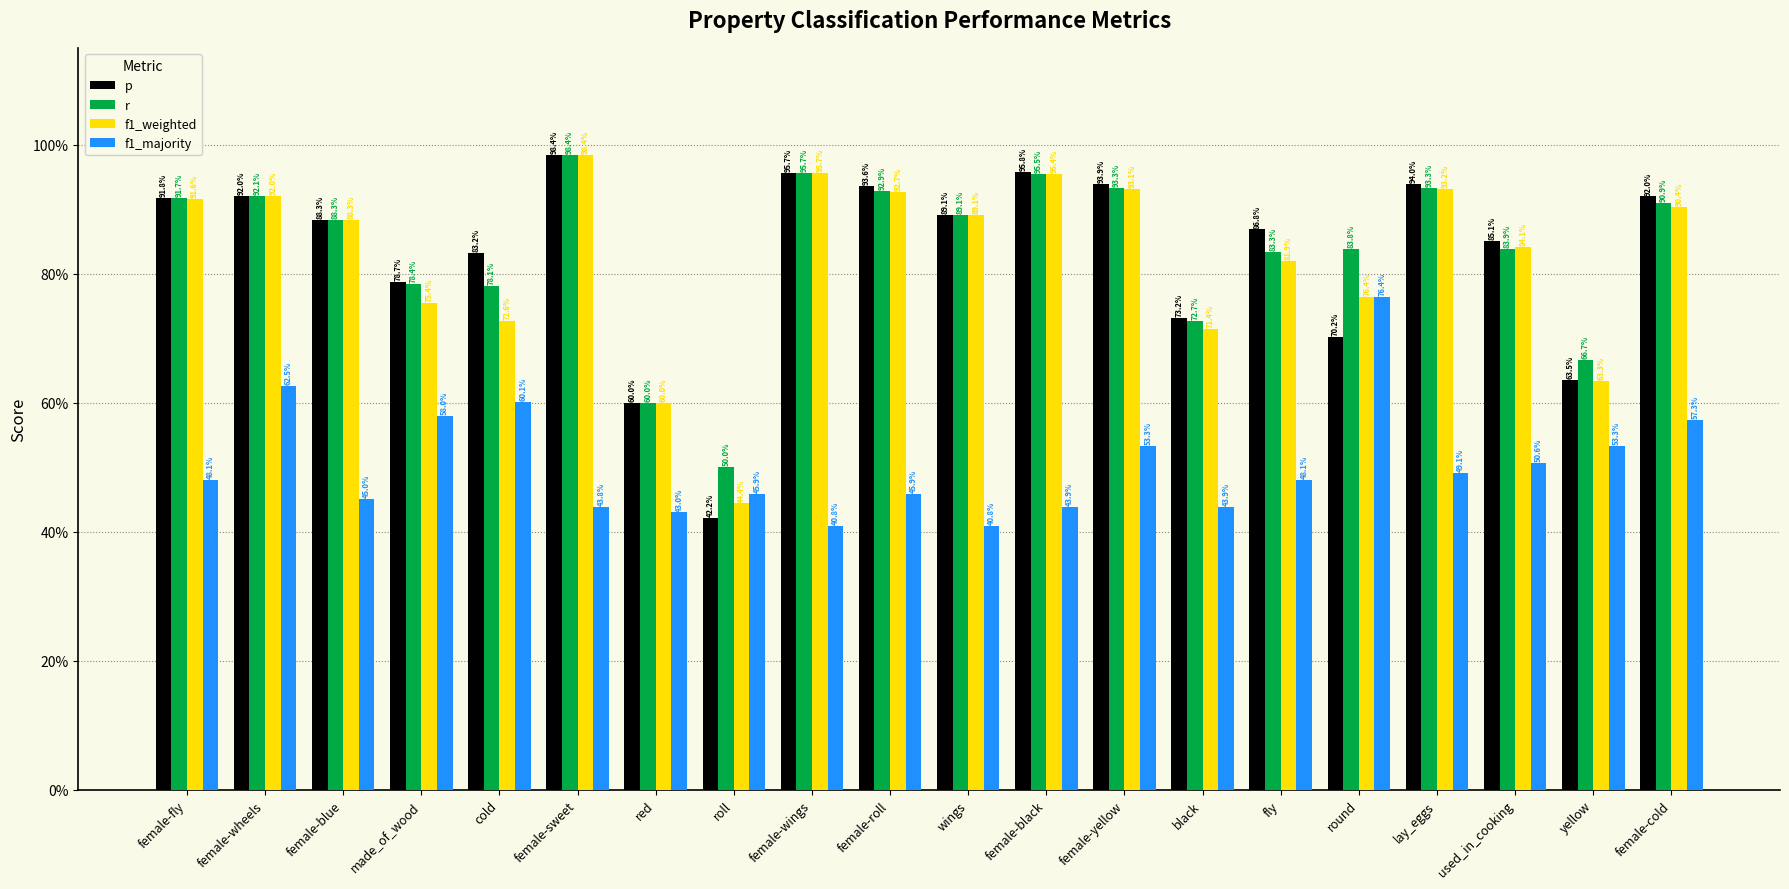

Does the chart contain any negative values?

No